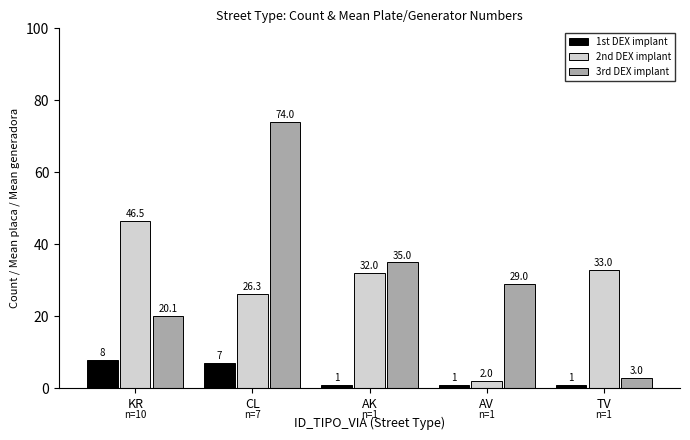

What is the label of the 2nd bar from the left?

CL